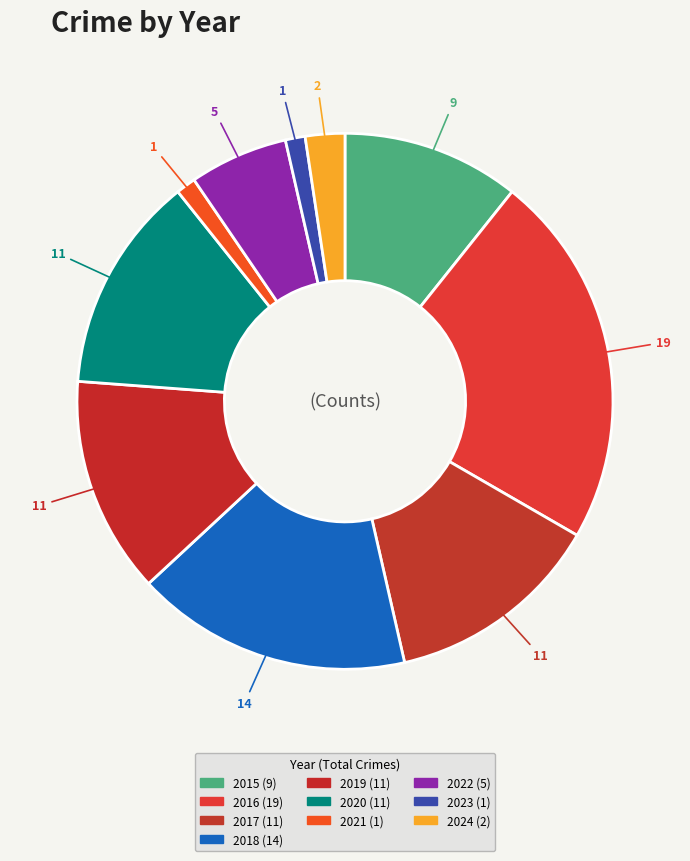

Combined, what portion of the pie is 2017 and 2024?

15.5%